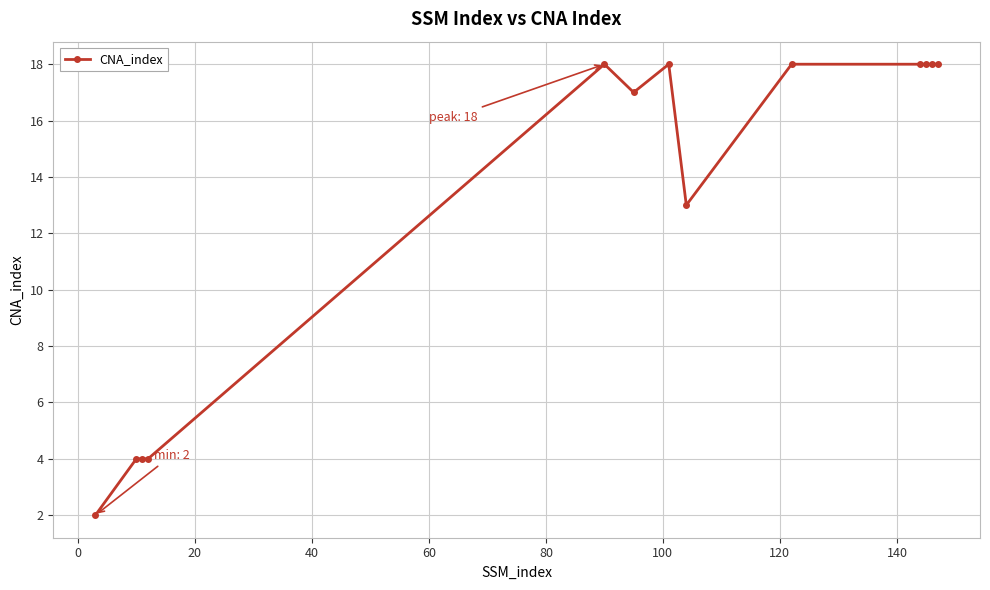

What is the average value?

13